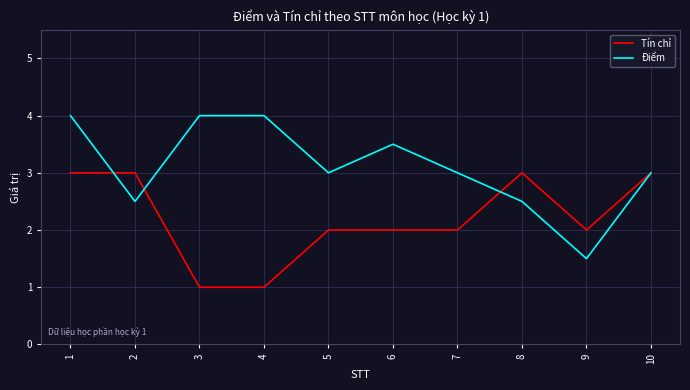

At which category is the sum across all series the highest?

1